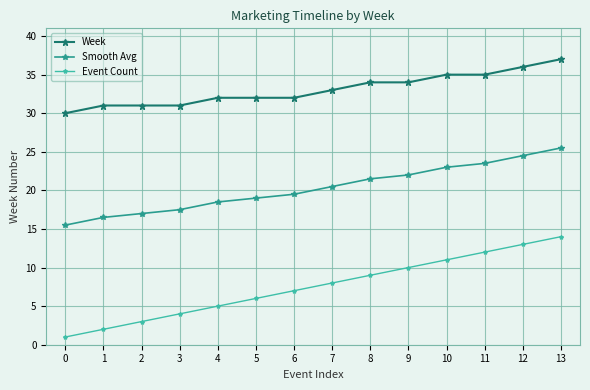

True or false: Week and Event Count cross at least once.

False